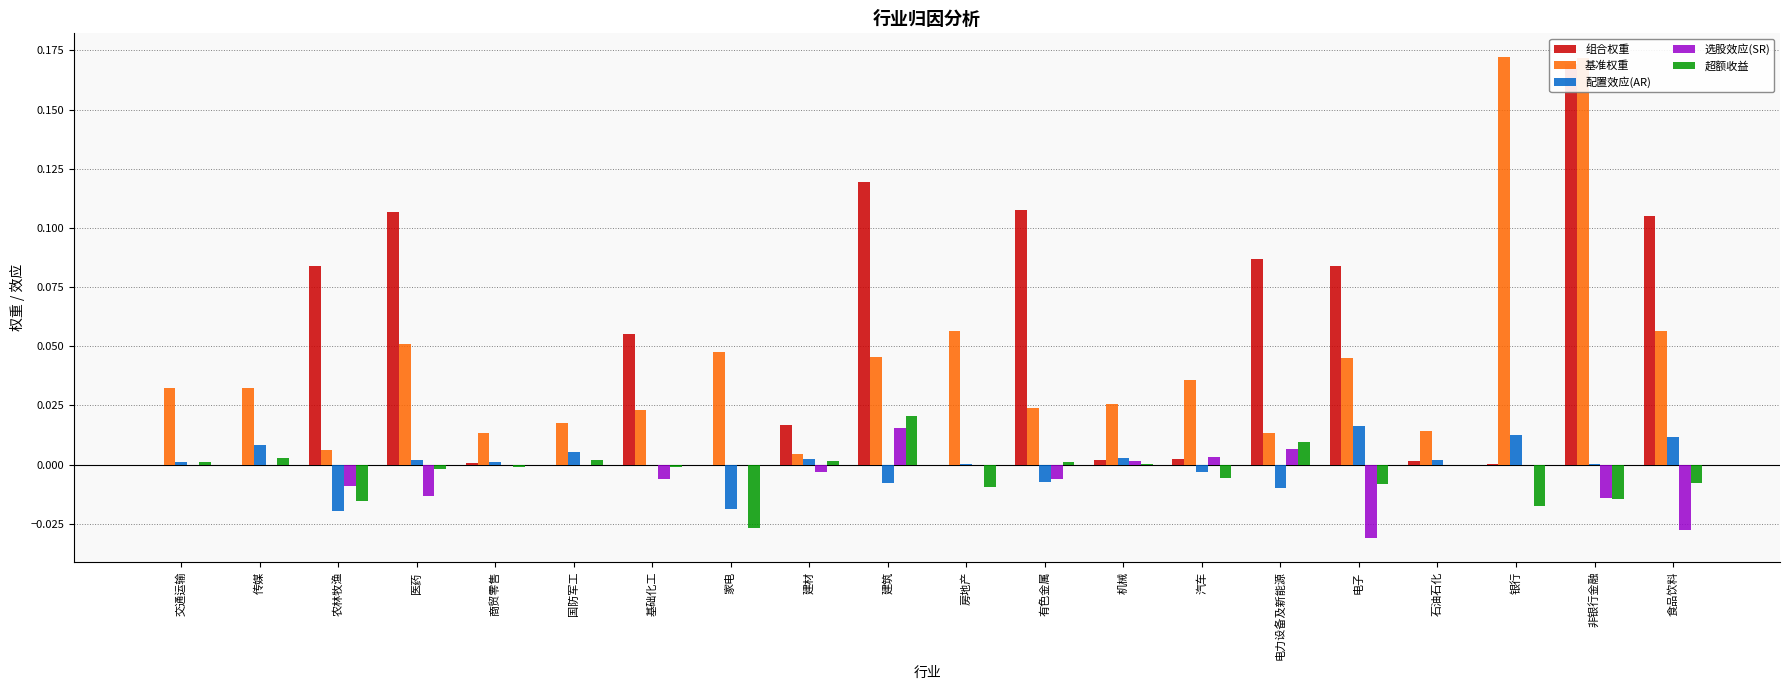

Reading left to right, transcribe all the data shown in this chart.

组合权重: 交通运输=0.0	传媒=0.0	农林牧渔=0.1	医药=0.1	商贸零售=0.0	国防军工=0.0	基础化工=0.1	家电=0.0	建材=0.0	建筑=0.1	房地产=0.0	有色金属=0.1	机械=0.0	汽车=0.0	电力设备及新能源=0.1	电子=0.1	石油石化=0.0	银行=0.0	非银行金融=0.2	食品饮料=0.1
基准权重: 交通运输=0.0	传媒=0.0	农林牧渔=0.0	医药=0.1	商贸零售=0.0	国防军工=0.0	基础化工=0.0	家电=0.0	建材=0.0	建筑=0.0	房地产=0.1	有色金属=0.0	机械=0.0	汽车=0.0	电力设备及新能源=0.0	电子=0.0	石油石化=0.0	银行=0.2	非银行金融=0.2	食品饮料=0.1
配置效应(AR): 交通运输=0.0	传媒=0.0	农林牧渔=-0.0	医药=0.0	商贸零售=0.0	国防军工=0.0	基础化工=-0.0	家电=-0.0	建材=0.0	建筑=-0.0	房地产=0.0	有色金属=-0.0	机械=0.0	汽车=-0.0	电力设备及新能源=-0.0	电子=0.0	石油石化=0.0	银行=0.0	非银行金融=0.0	食品饮料=0.0
选股效应(SR): 交通运输=0.0	传媒=0.0	农林牧渔=-0.0	医药=-0.0	商贸零售=-0.0	国防军工=0.0	基础化工=-0.0	家电=0.0	建材=-0.0	建筑=0.0	房地产=0.0	有色金属=-0.0	机械=0.0	汽车=0.0	电力设备及新能源=0.0	电子=-0.0	石油石化=-0.0	银行=-0.0	非银行金融=-0.0	食品饮料=-0.0
超额收益: 交通运输=0.0	传媒=0.0	农林牧渔=-0.0	医药=-0.0	商贸零售=-0.0	国防军工=0.0	基础化工=-0.0	家电=-0.0	建材=0.0	建筑=0.0	房地产=-0.0	有色金属=0.0	机械=0.0	汽车=-0.0	电力设备及新能源=0.0	电子=-0.0	石油石化=-0.0	银行=-0.0	非银行金融=-0.0	食品饮料=-0.0